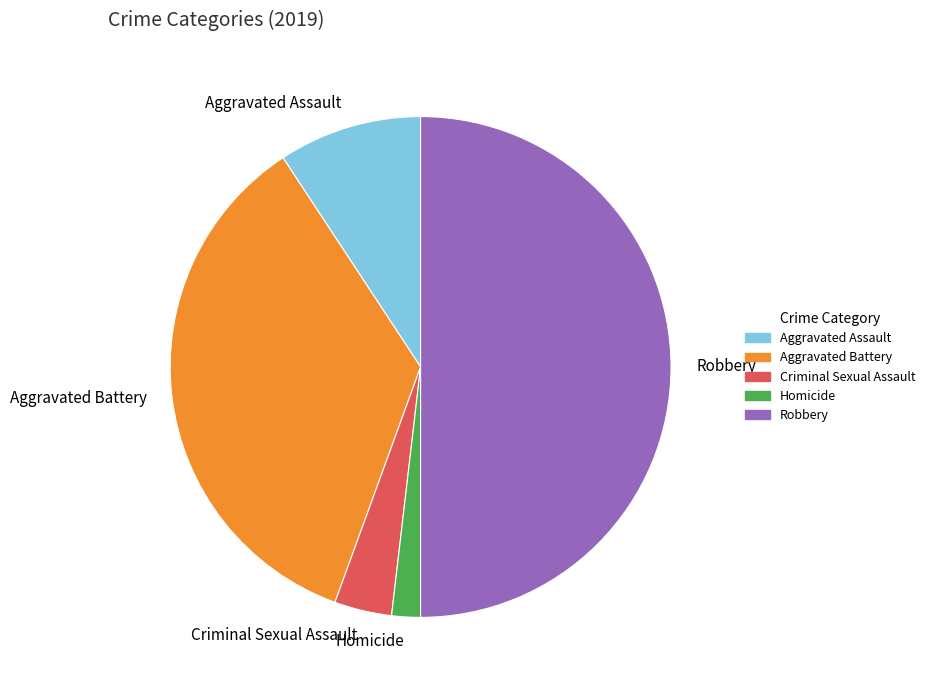

Is Homicide the majority of the pie?

No